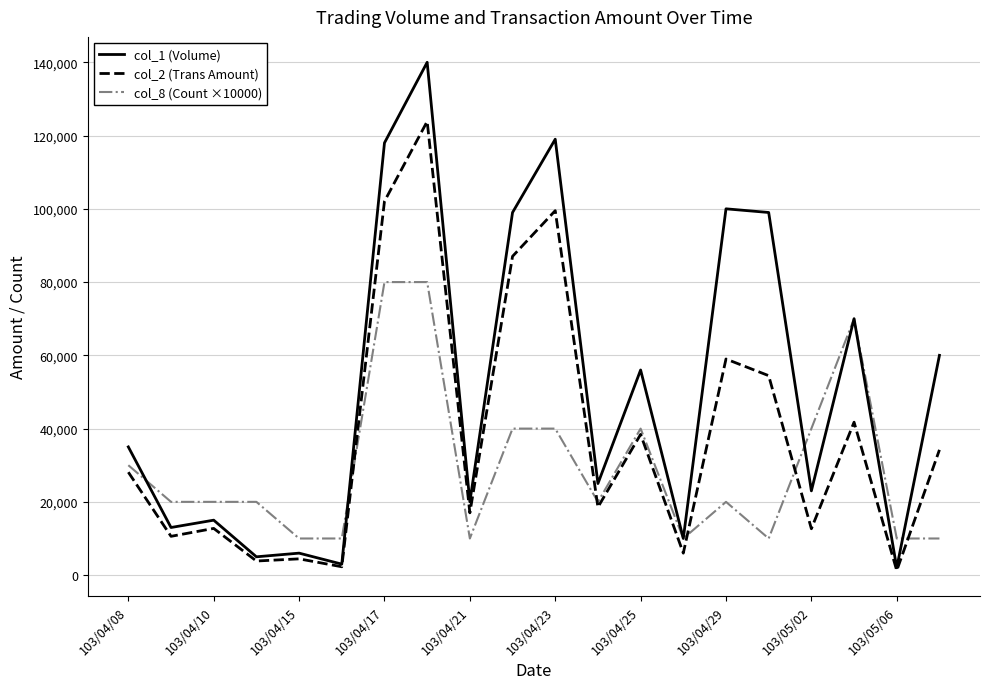

True or false: col_8 (Count ×10000) has more than 2 interior local peaks.

True